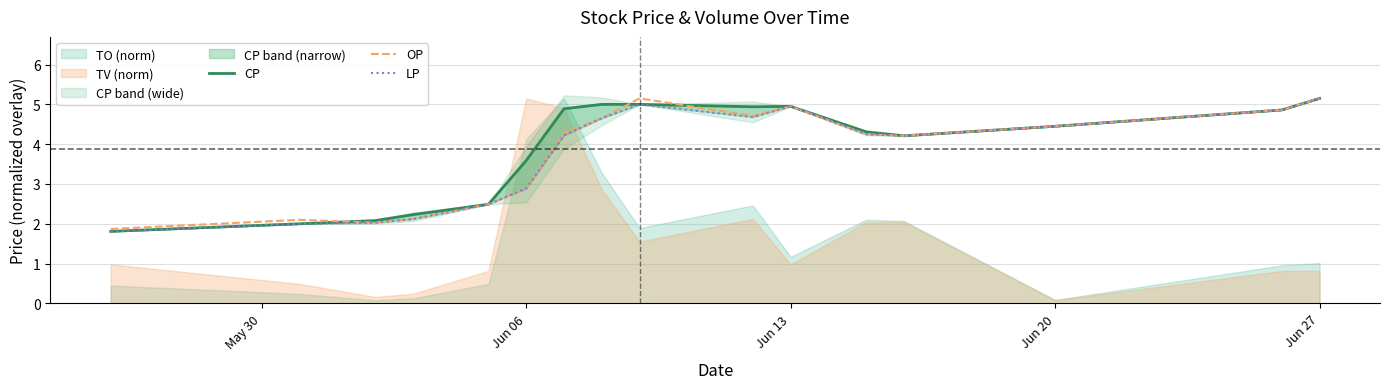

At which label is OP closest to 3?

Jun 06